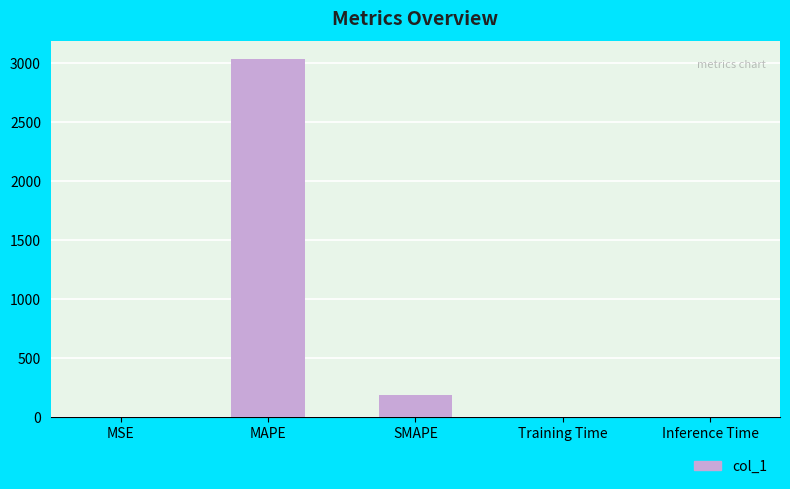

Does the chart contain stacked bars?

No